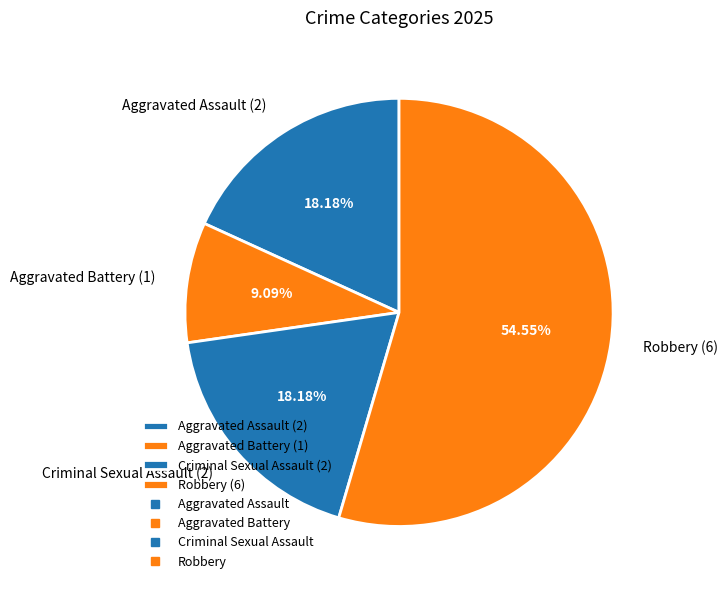

Approximately how many times larger is the value at Aggravated Battery (1) compared to Criminal Sexual Assault (2)?

0.5